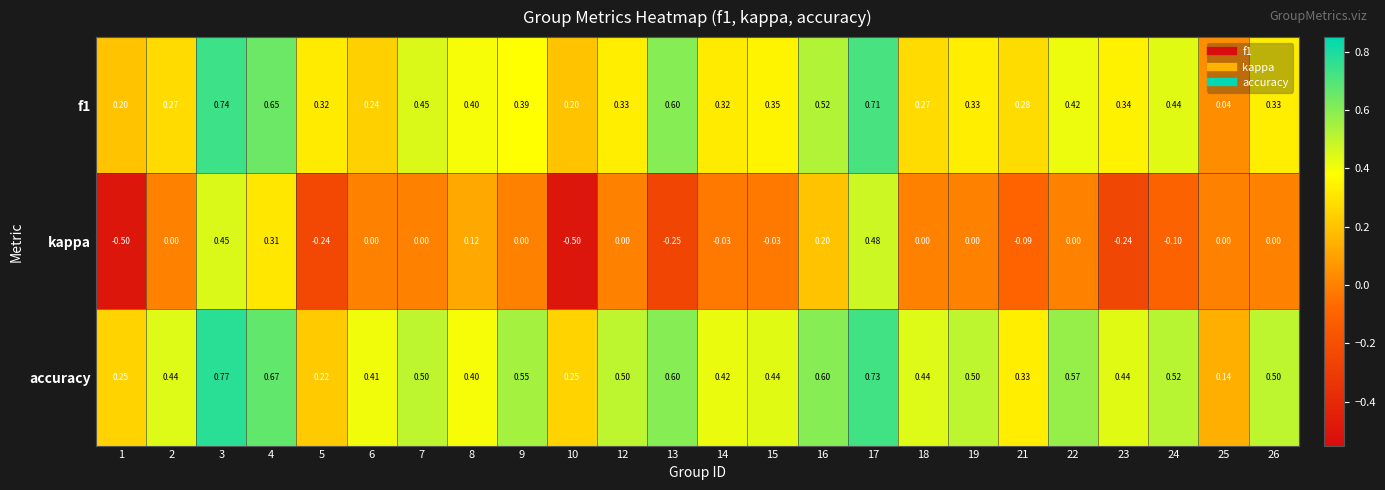

At 5, list the series in order from largest to smallest.

f1, accuracy, kappa